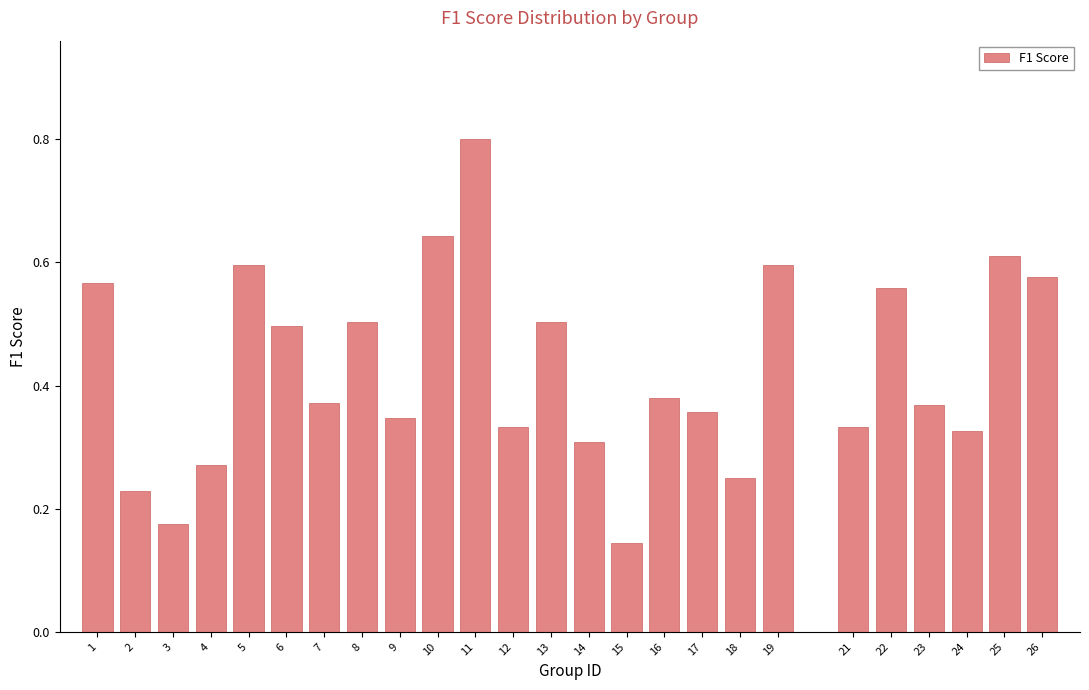

The chart shows a value of 0.6 at 22. True or false?

True